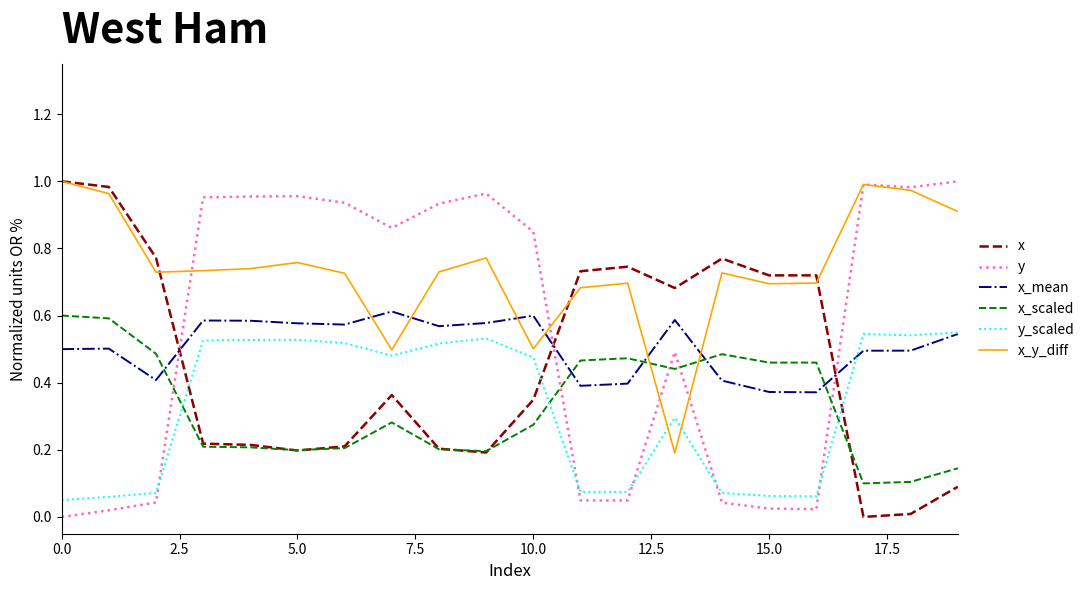

Which series ends up on top after the final intersection of x_y_diff and x?

x_y_diff